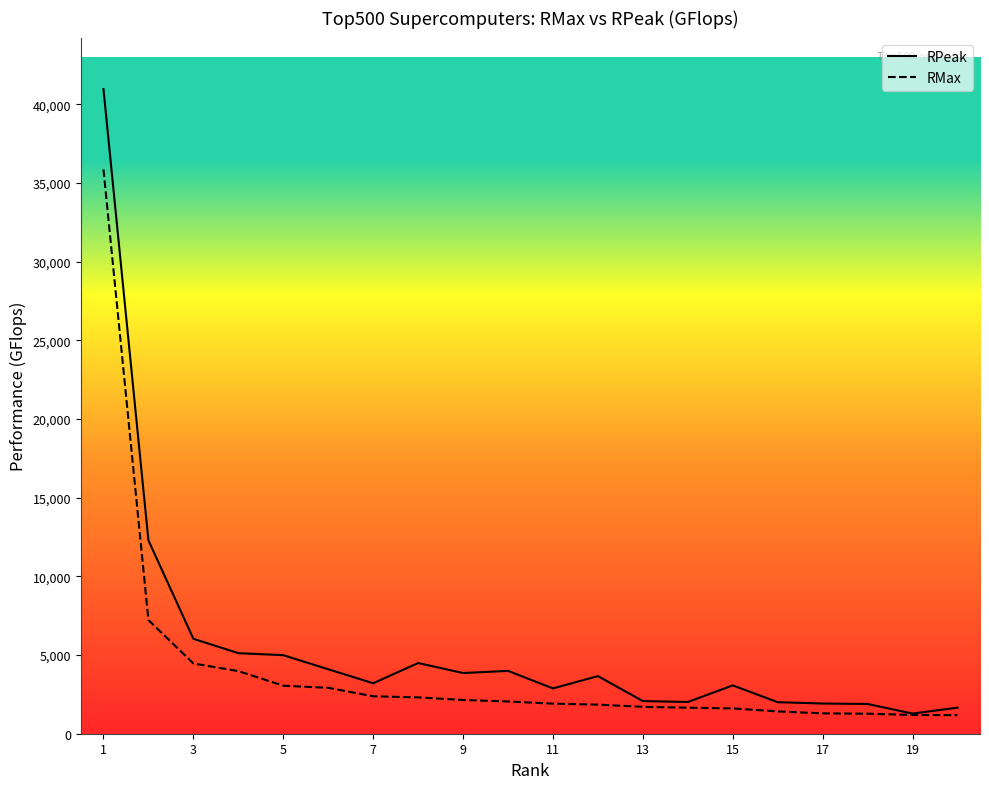

At which category is the sum across all series the highest?

1